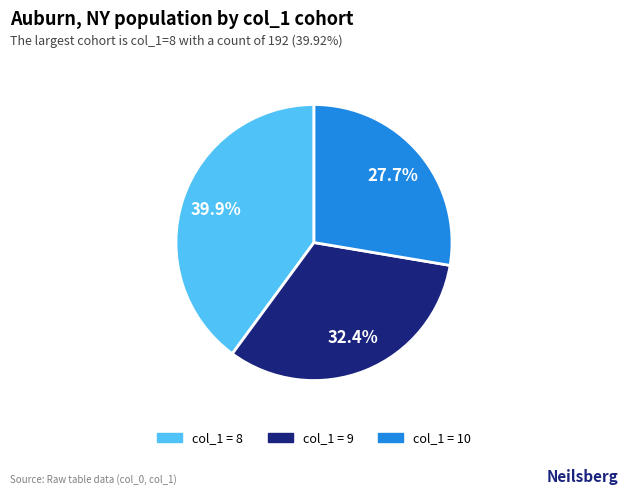

Is there any slice that represents more than half of the pie?

No